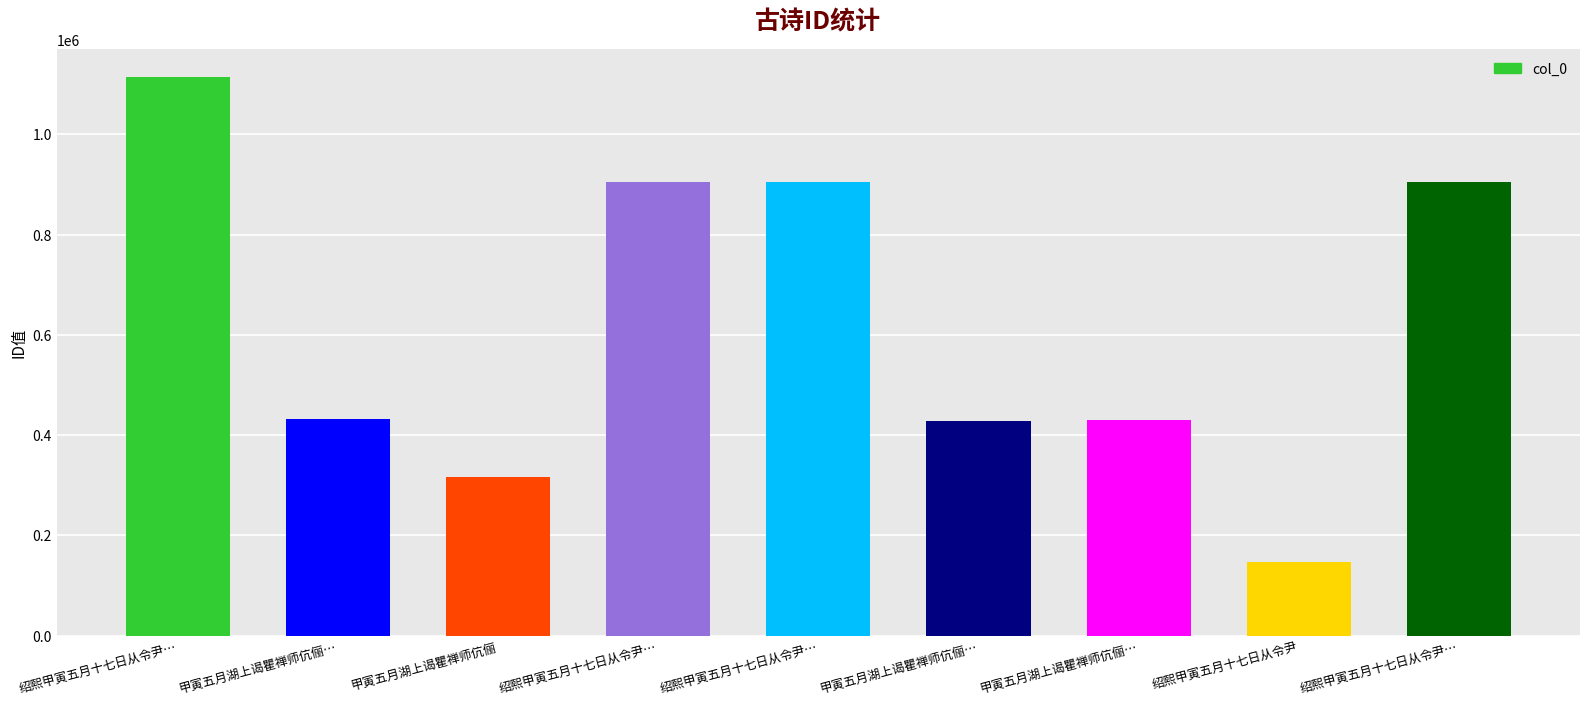

How many values are below 431926?

4